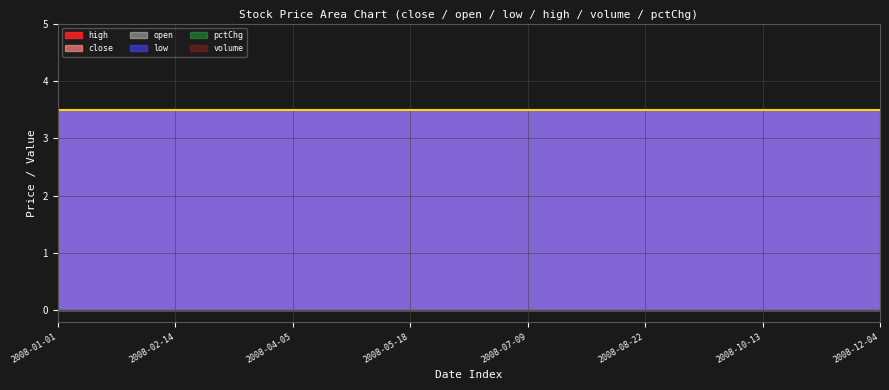

Is it true that close equals 2.0 at 2008-04-23?

False